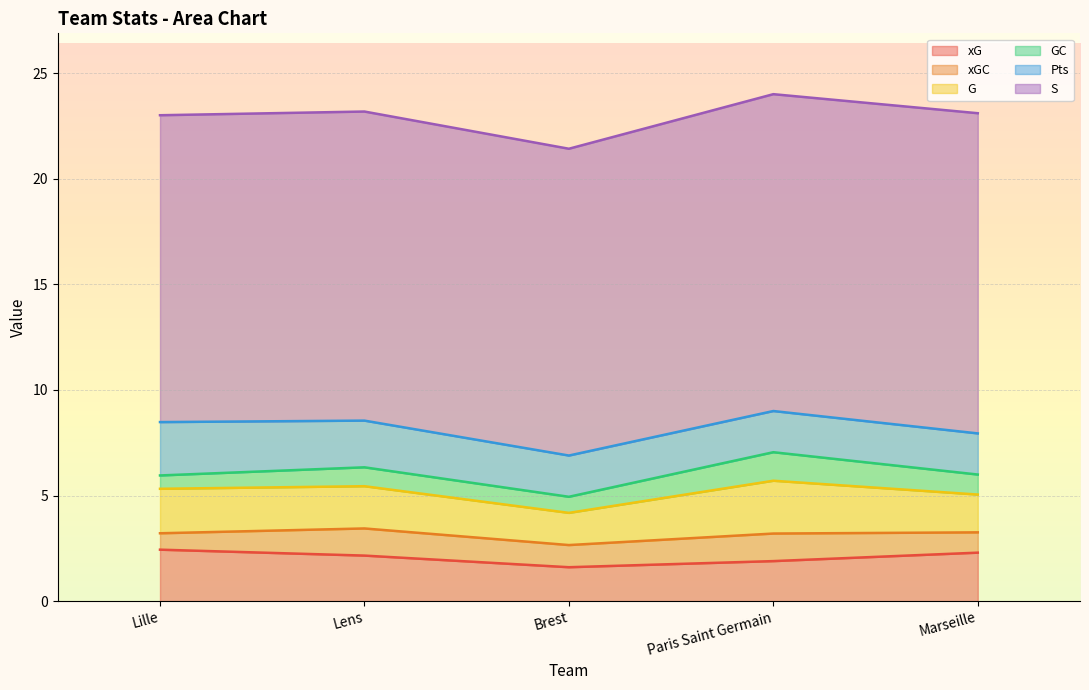

Which series has the largest range (max minus min)?

G